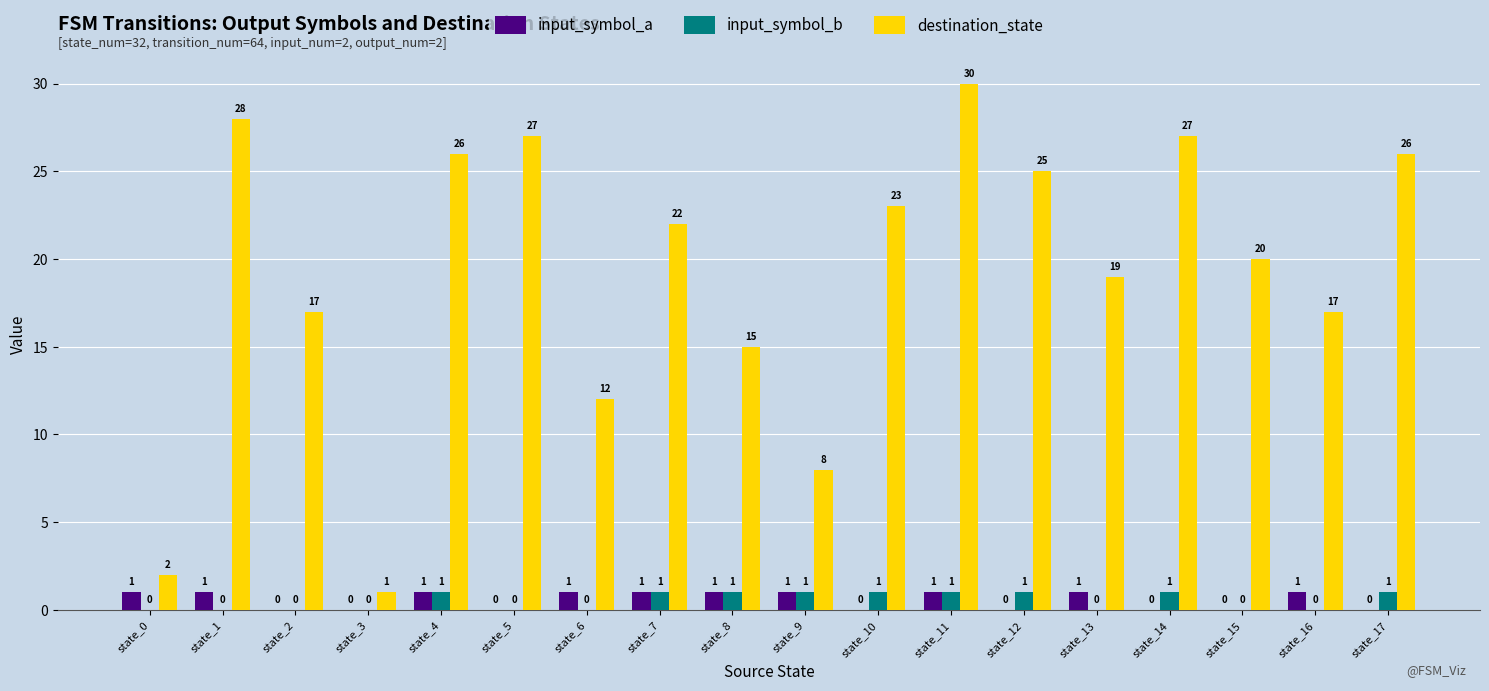

Between state_3 and state_5, which series saw the biggest shift?

destination_state